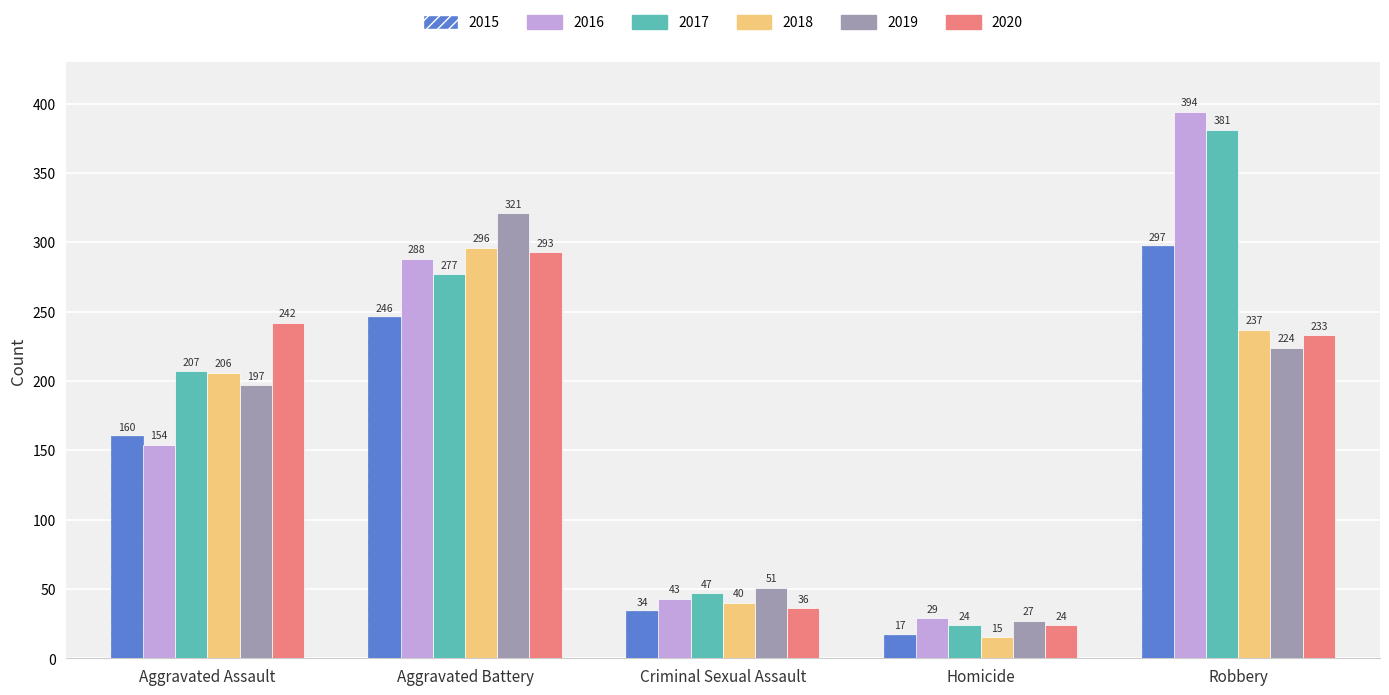

What is the value of the 2018 bar at the 4th from the left?

15